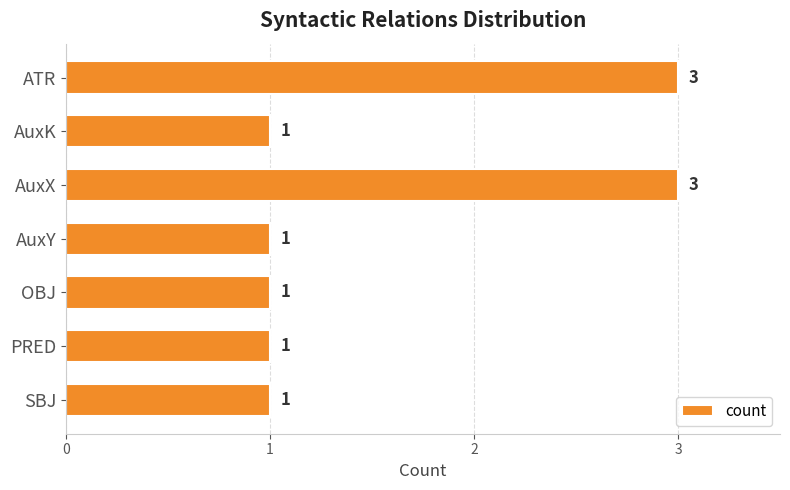

How many data points does each series have?

7